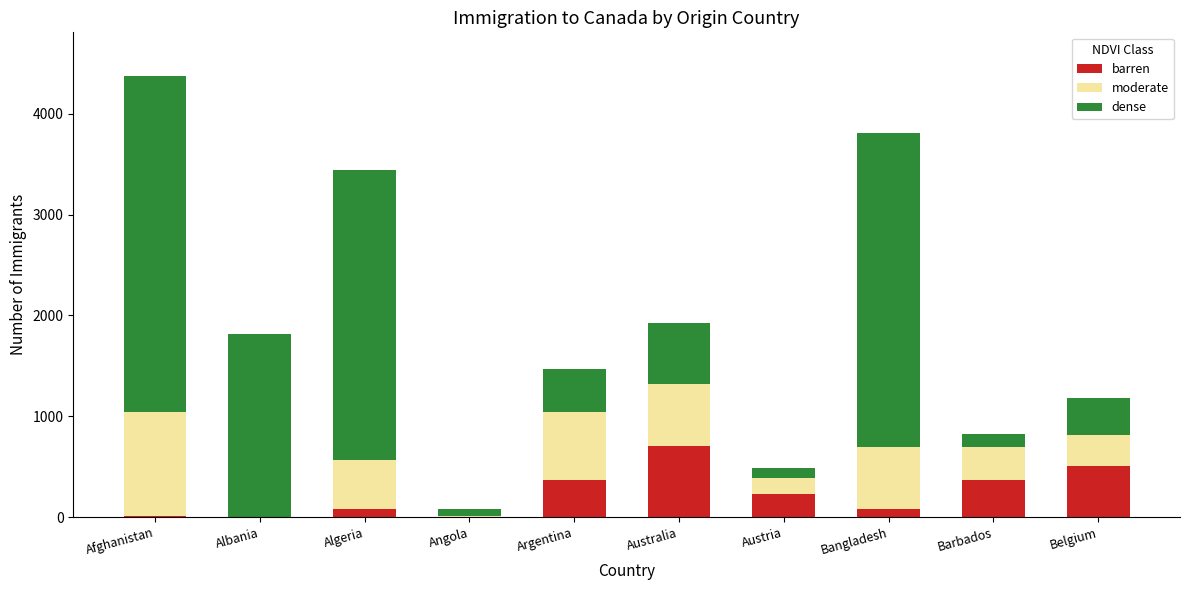

What is the total value across all series at Bangladesh?

3813